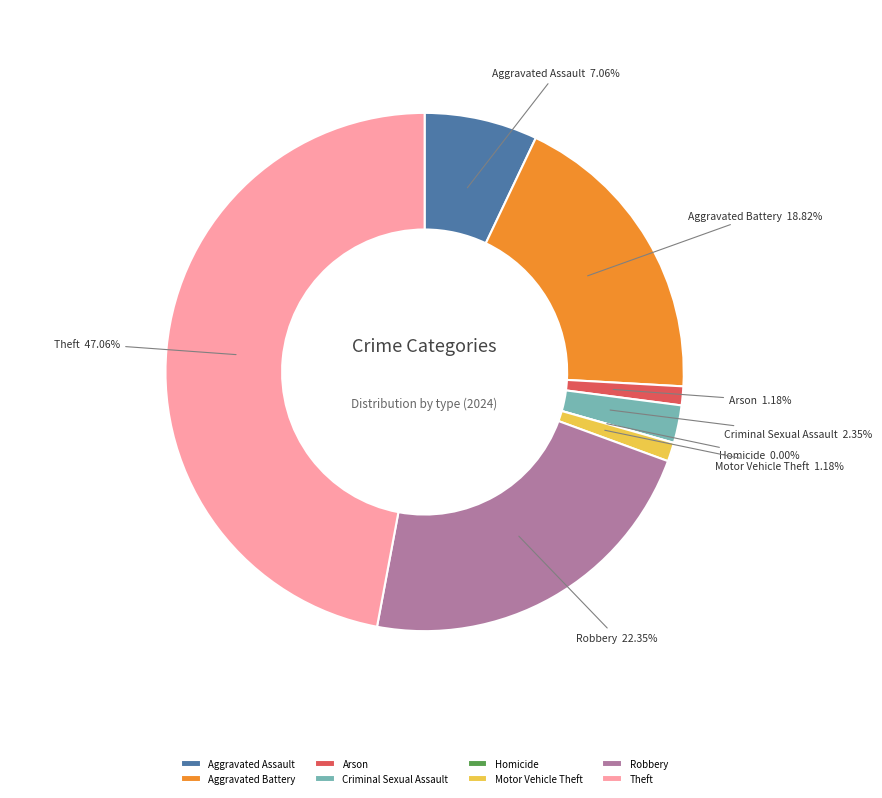

Which slice is the smallest?

Homicide